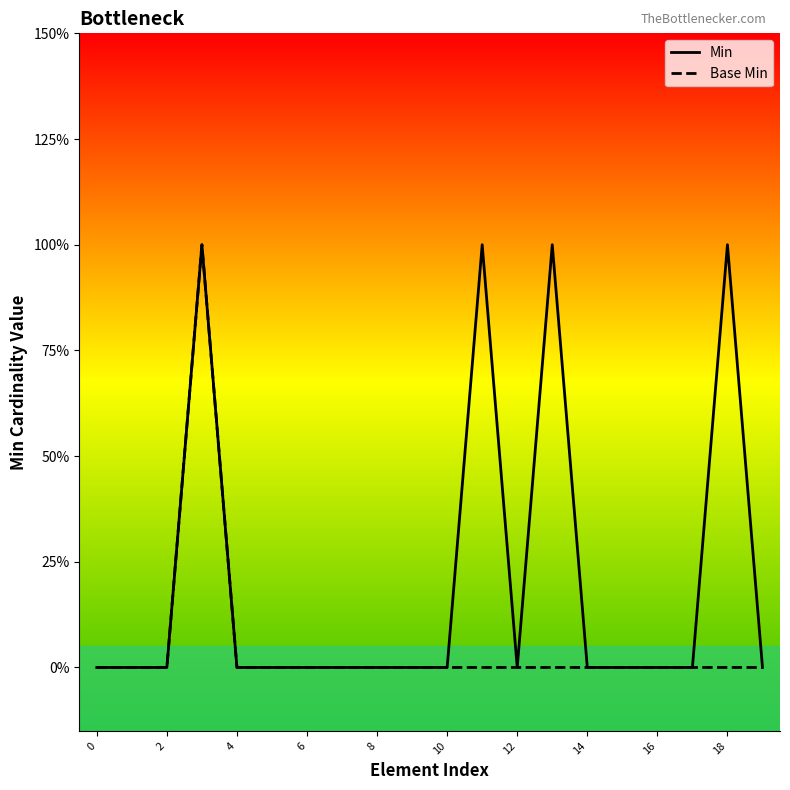

Rank the series by their maximum value, from highest to lowest.

Min, Base Min